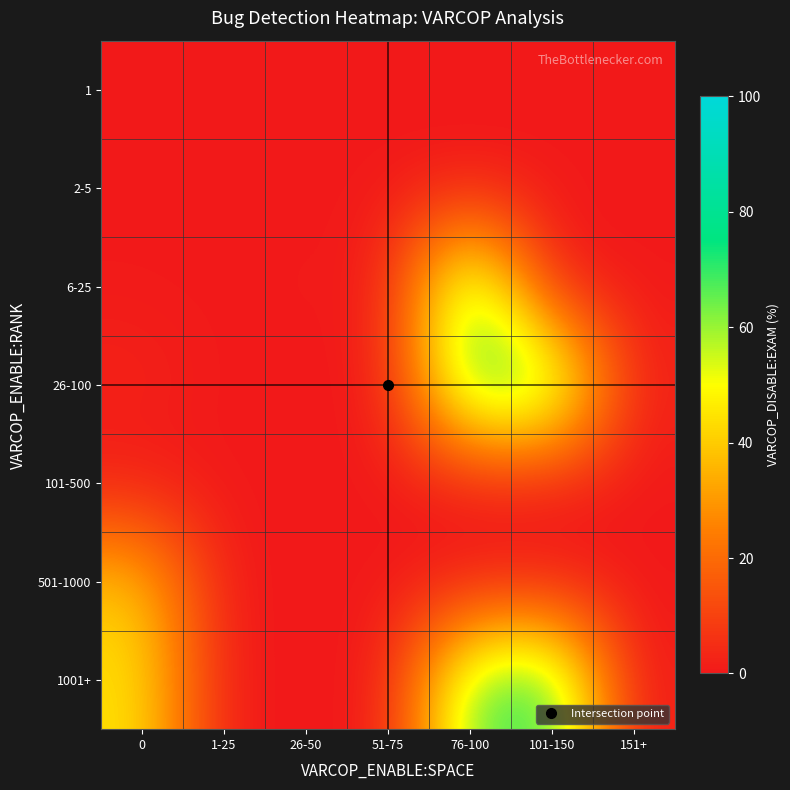

How many distinct data groups are displayed?

7